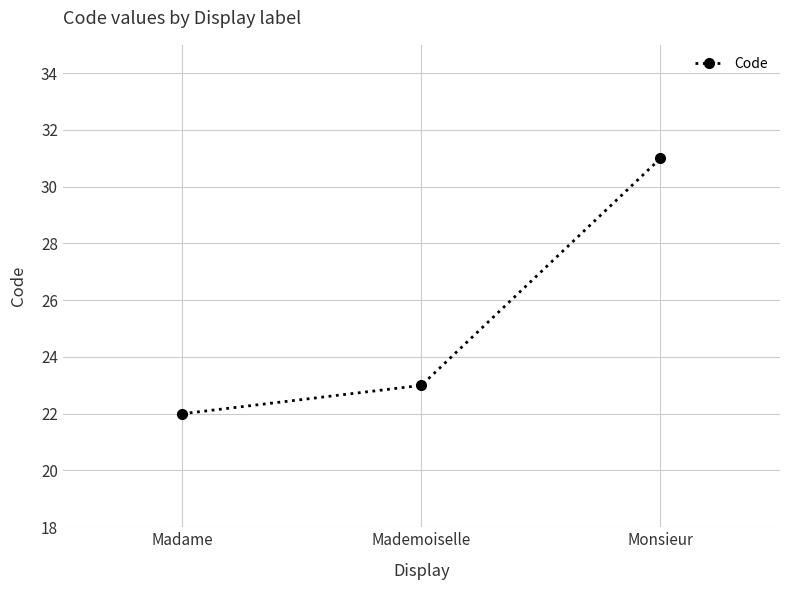

Count the values in the range 22 to 31.

3